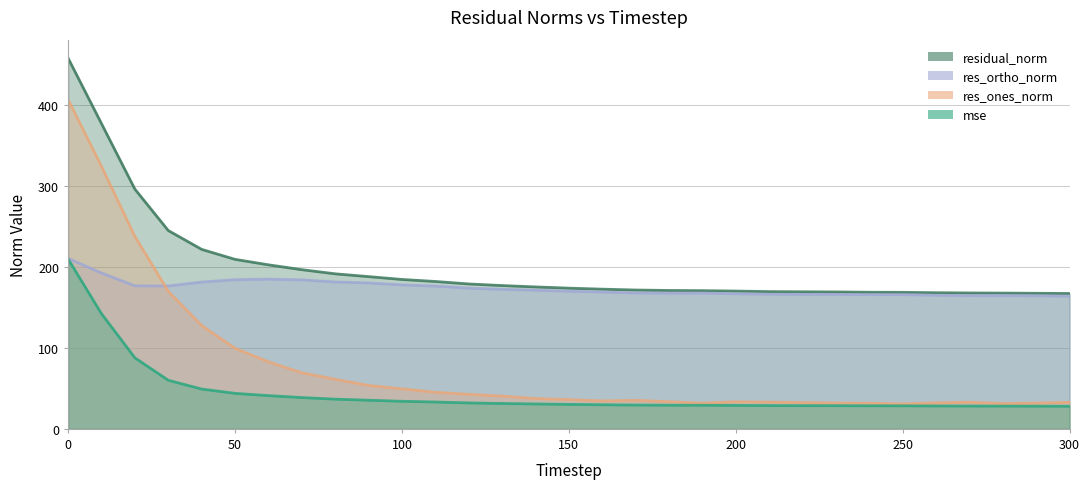

What is the value of the mse point at the 25th from the left?

28.5